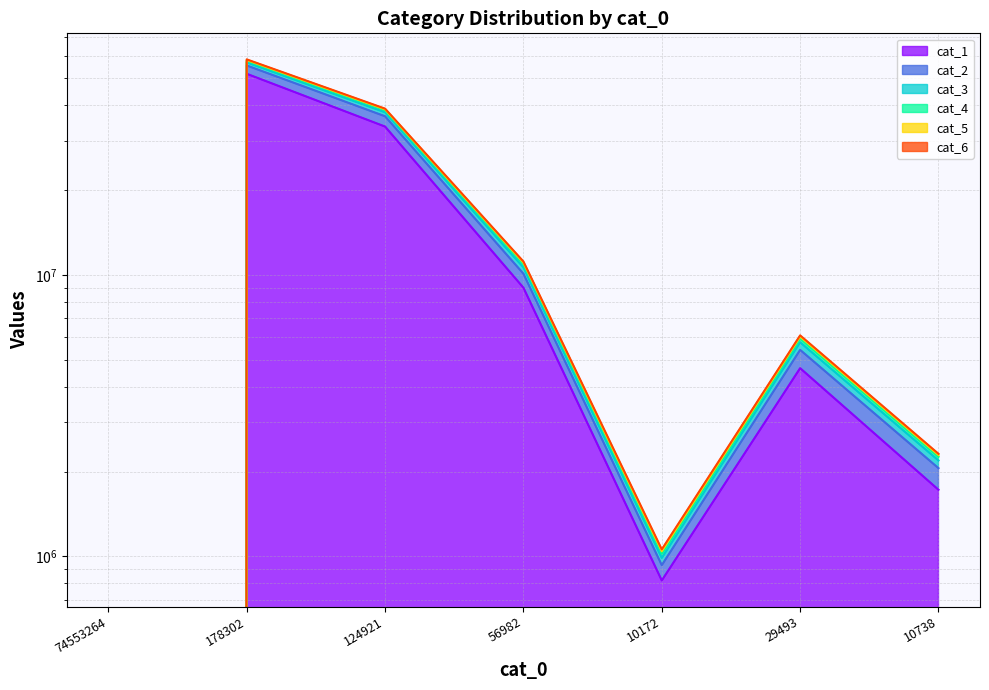

How many data points in cat_6 are above 5940249?

3